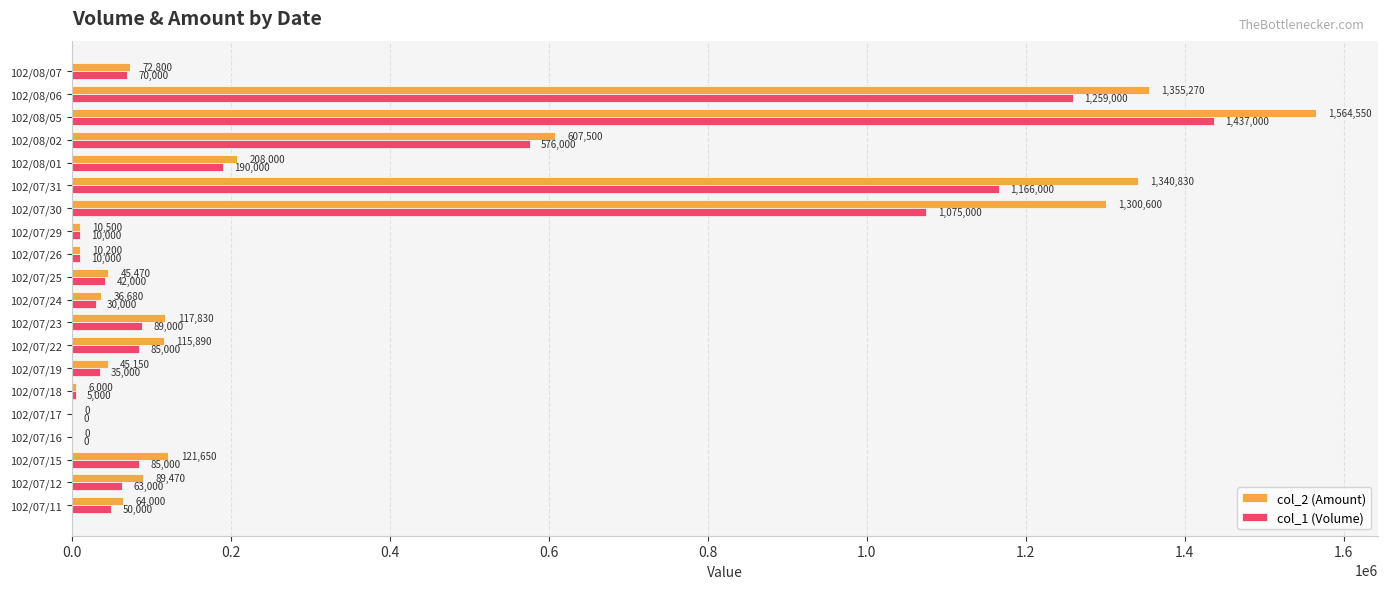

What is the sum of all col_1 (Volume) values?

6277000